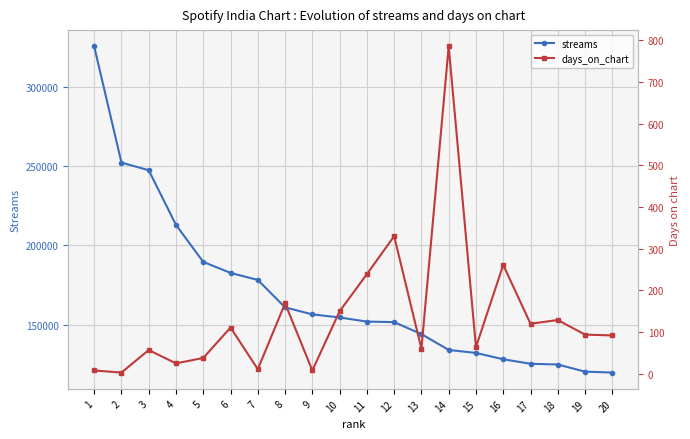

Between 19 and 11, which is larger?

11